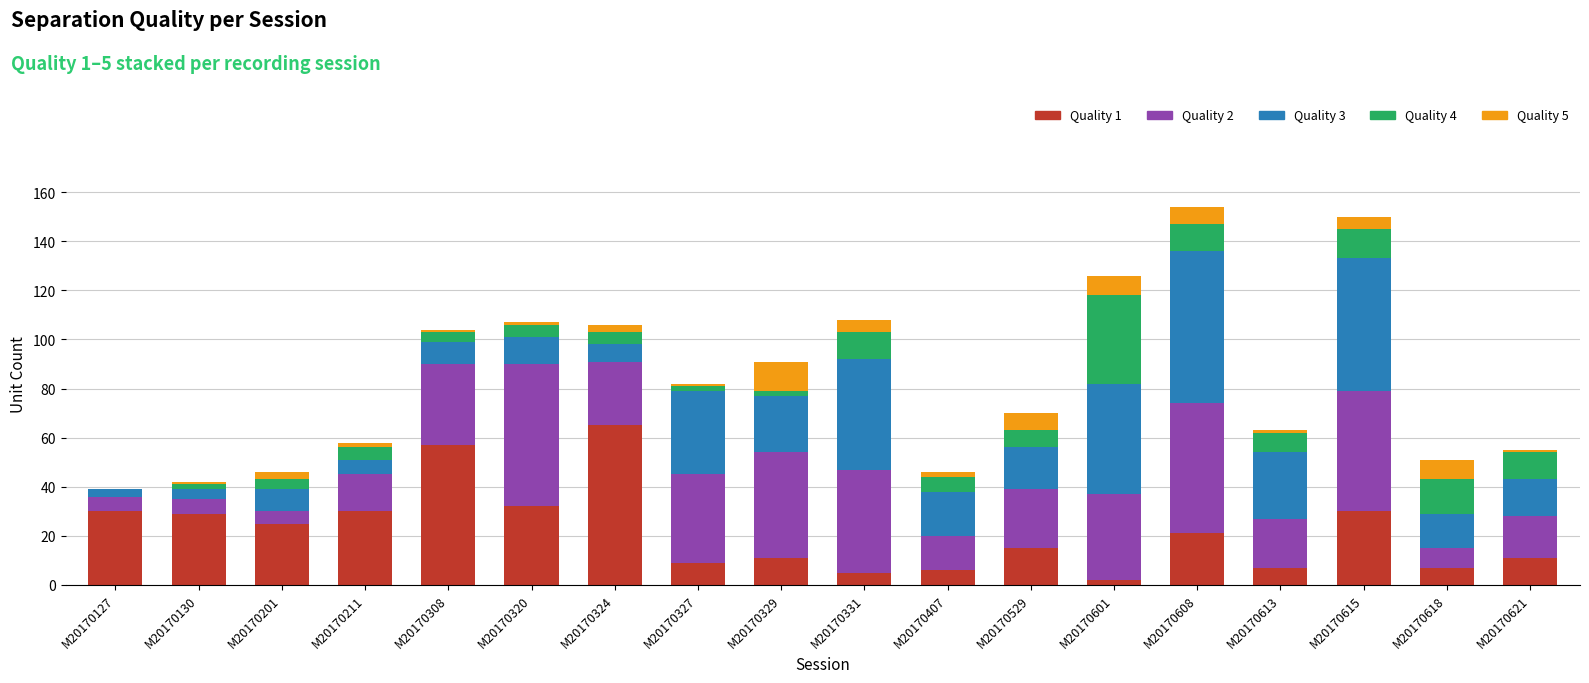

True or false: Quality 1 has a value of 20 at M20170621.

False